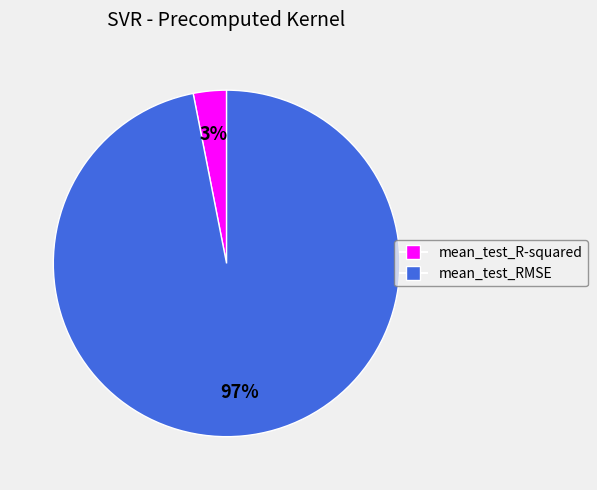

To the nearest percent, what portion does mean_test_RMSE represent?

97%